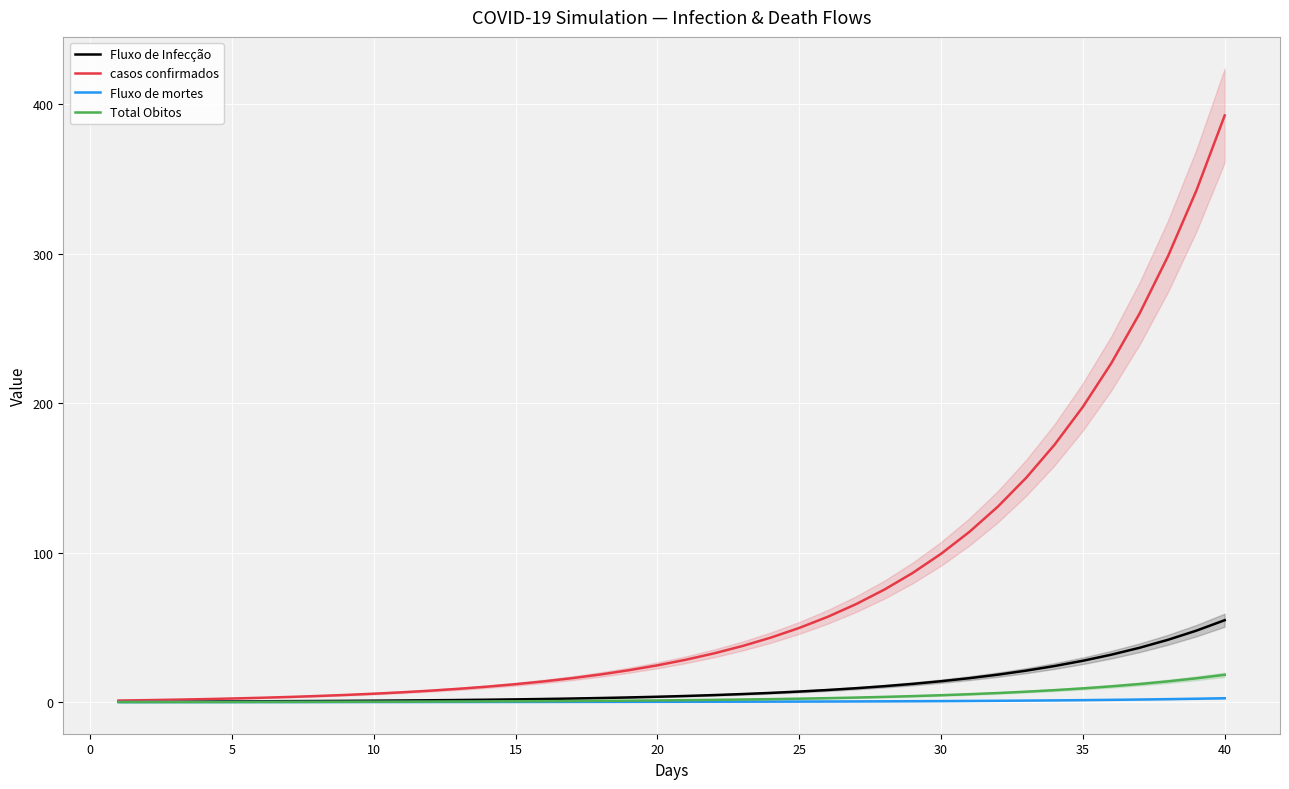

The value of casos confirmados at 35 is 388.0. True or false?

False